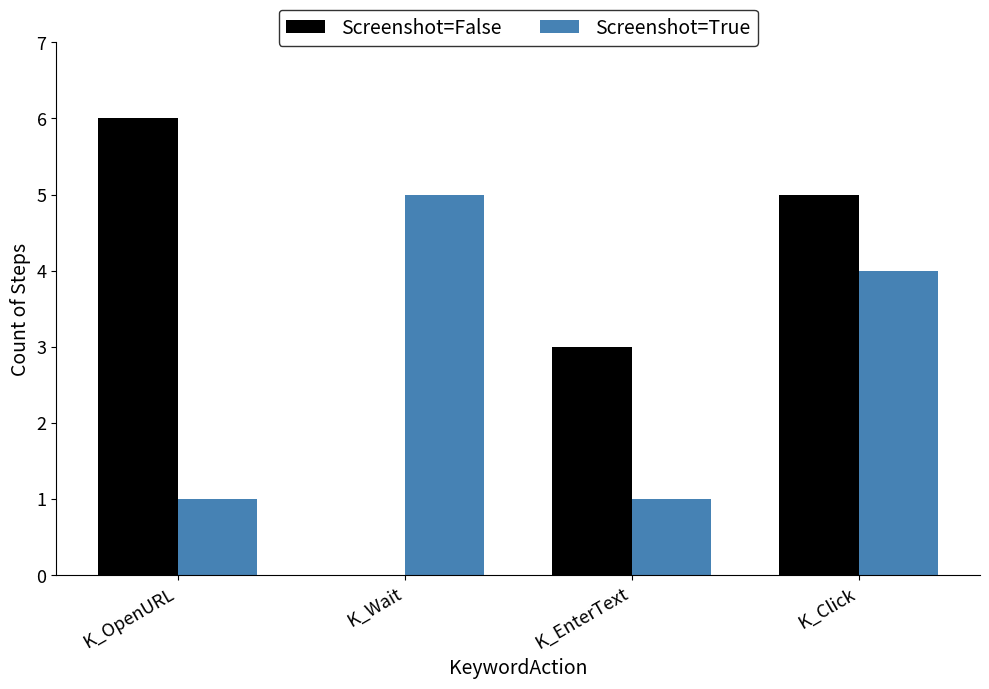

At which category is the sum across all series the highest?

K_Click